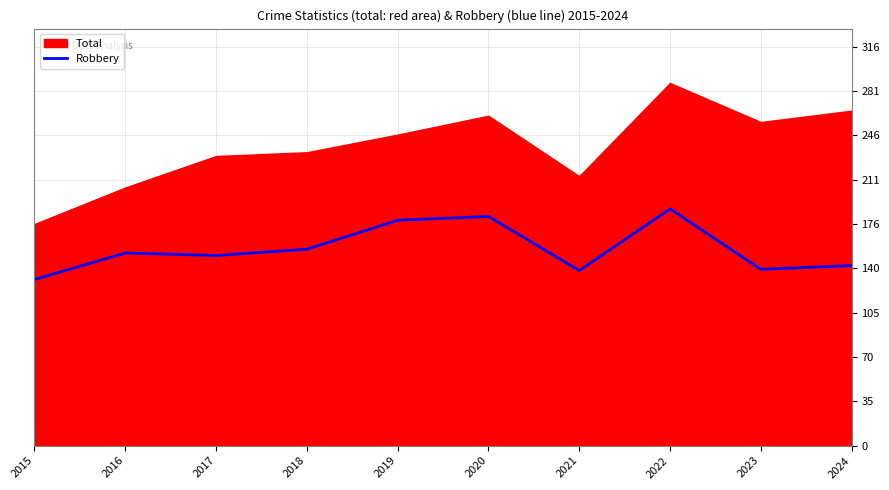

Is it true that the value at 2017 is 71?

False